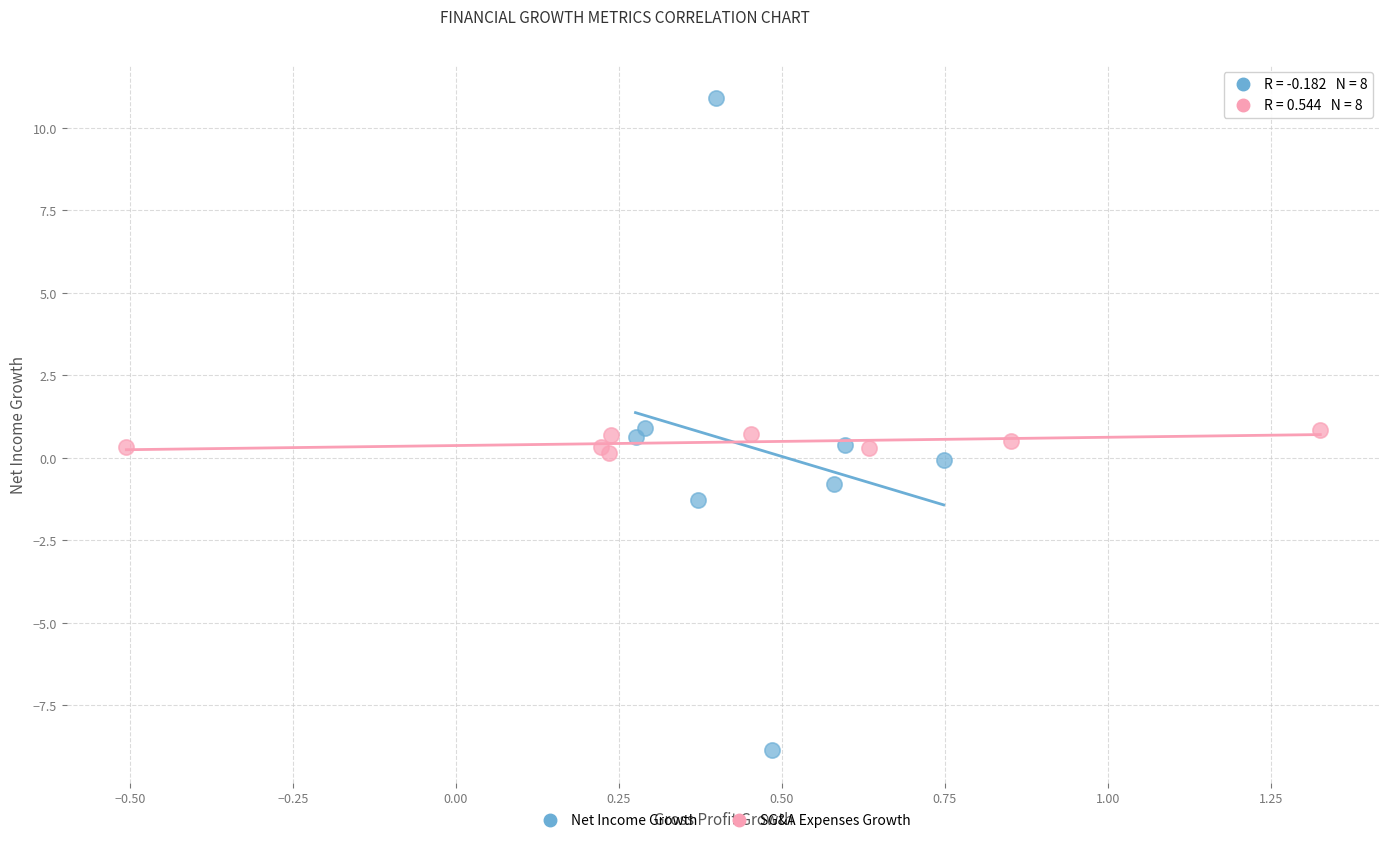

Which series has the widest spread of Y values?

Net Income Growth